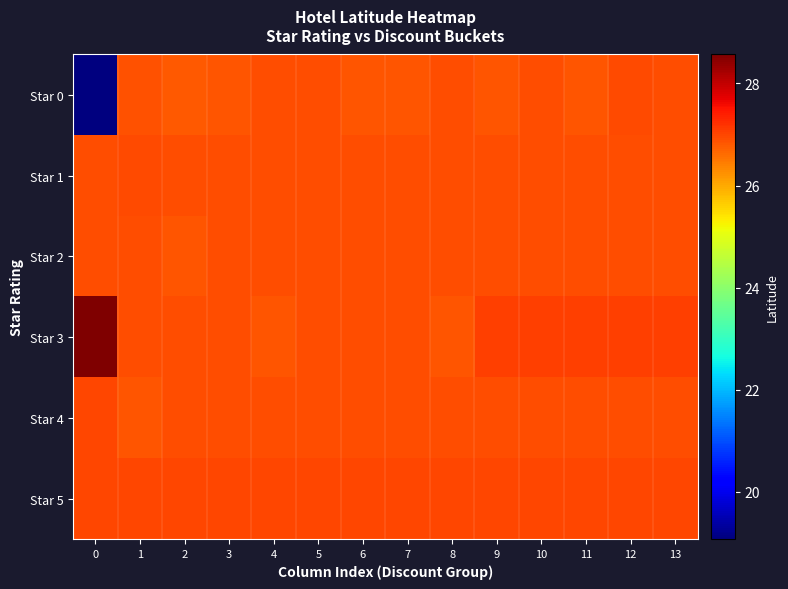

What is the total value across all series at 6?

161.5